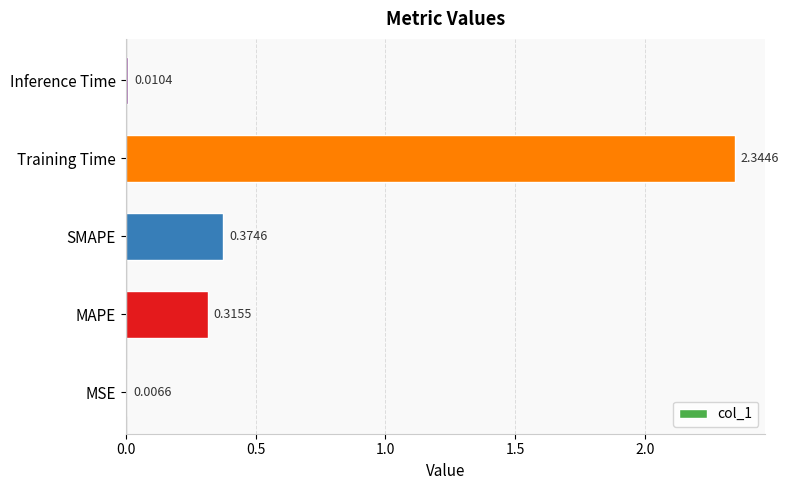

At which label is the value closest to 1?

SMAPE